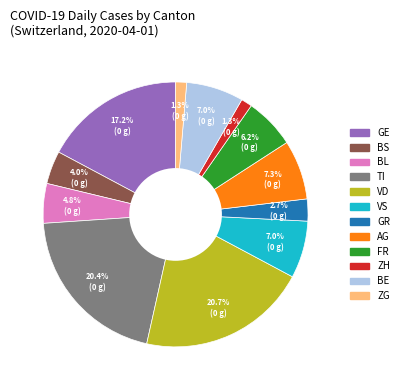

To the nearest percent, what is the combined percentage of FR and GE?

23%